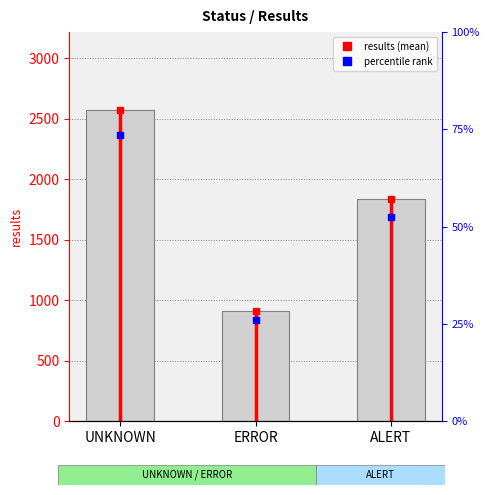

At which category does the chart reach its peak across all series?

UNKNOWN